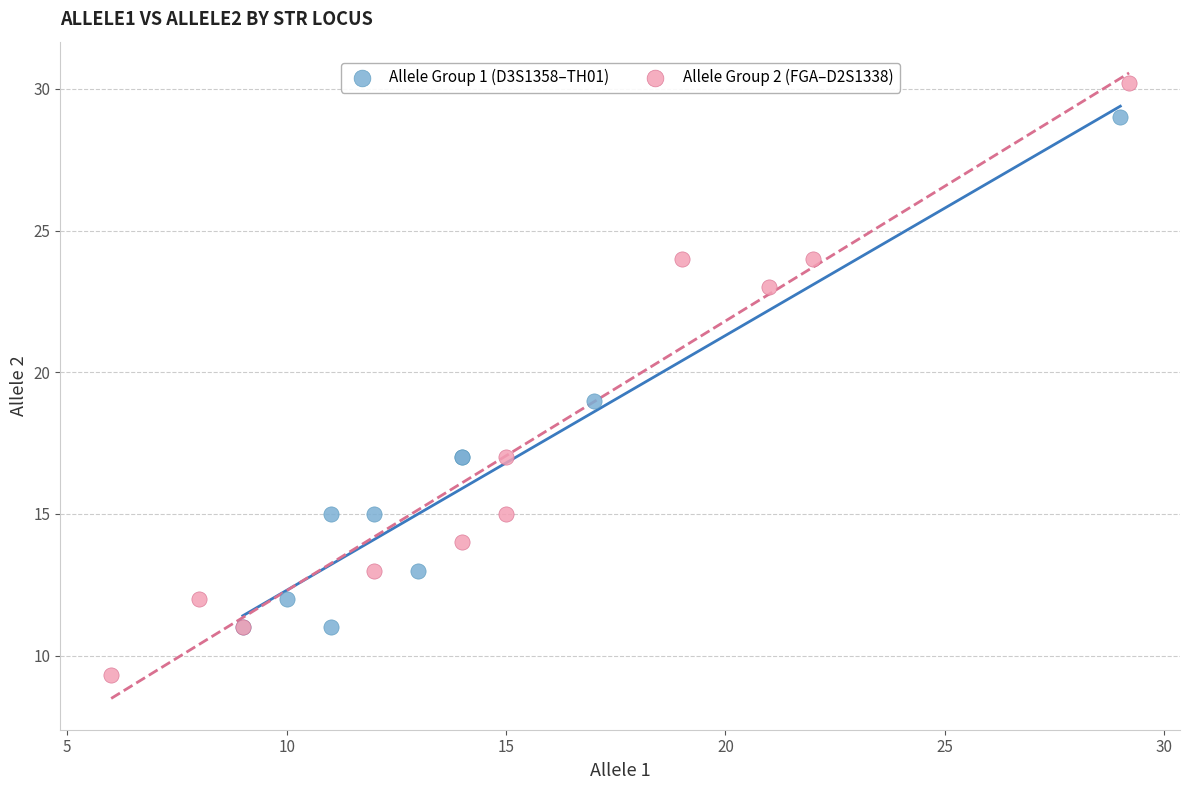

Which series reaches the maximum Y coordinate?

Allele Group 2 (FGA–D2S1338)